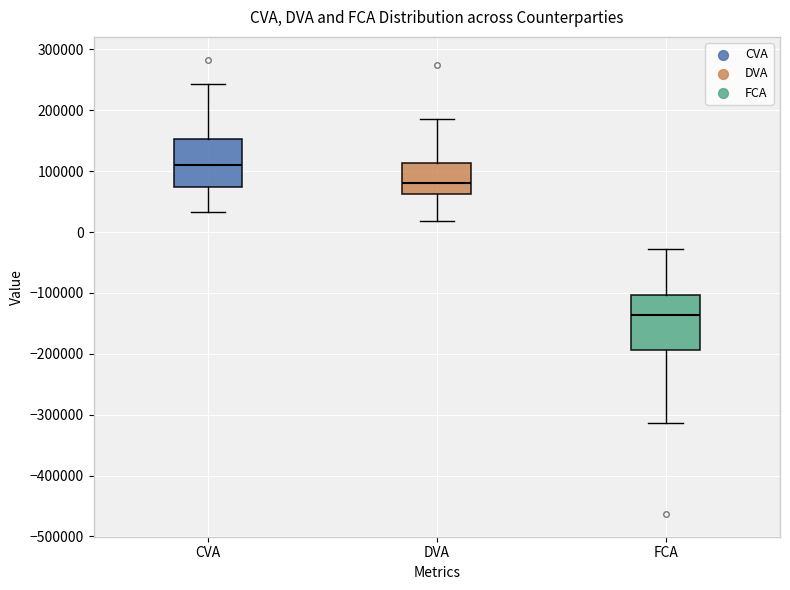

Where does the median line of the box for FCA sit on the y-axis? The values are not printed on the chart, so give them approximately, as read against the axis.

-140000